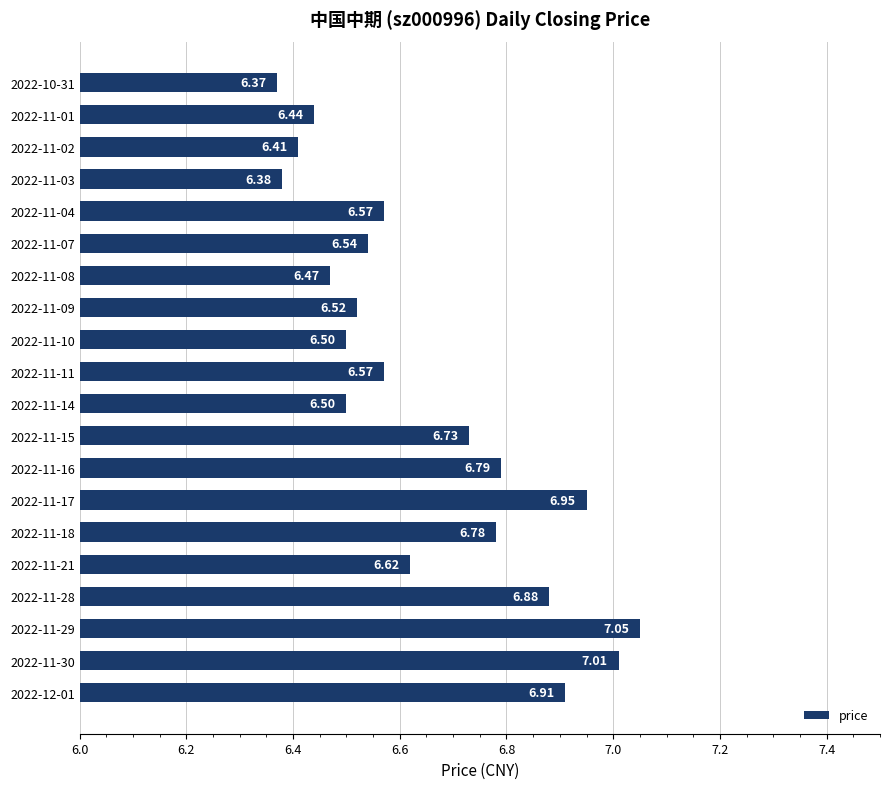

What is the difference between the second highest and second lowest values?

0.6